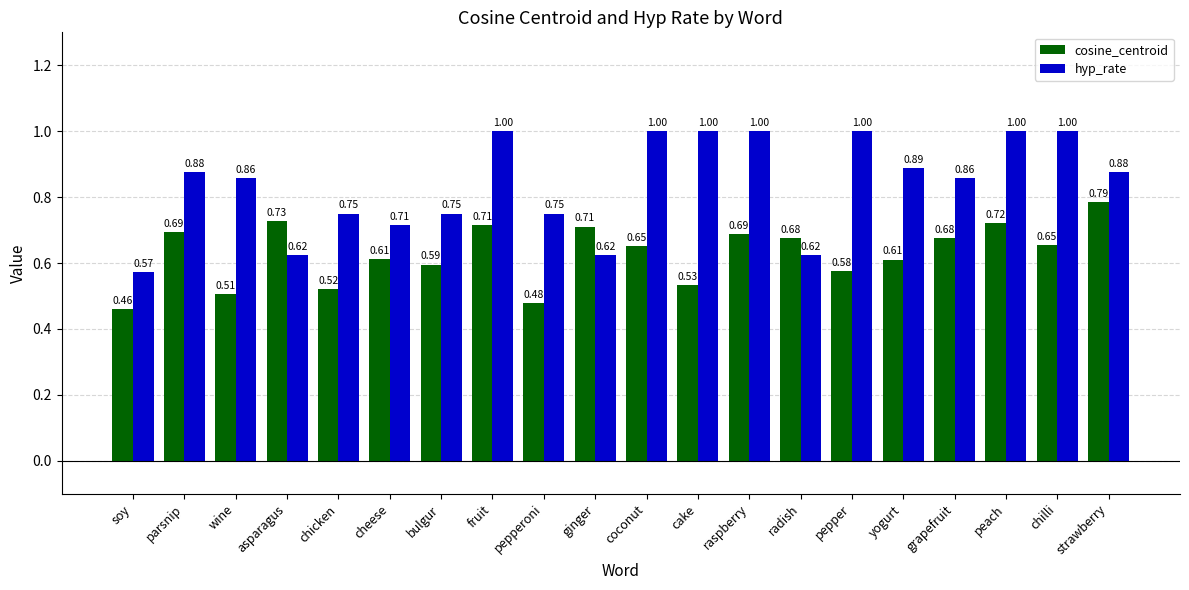

What is the total value across all series at chilli?

1.7